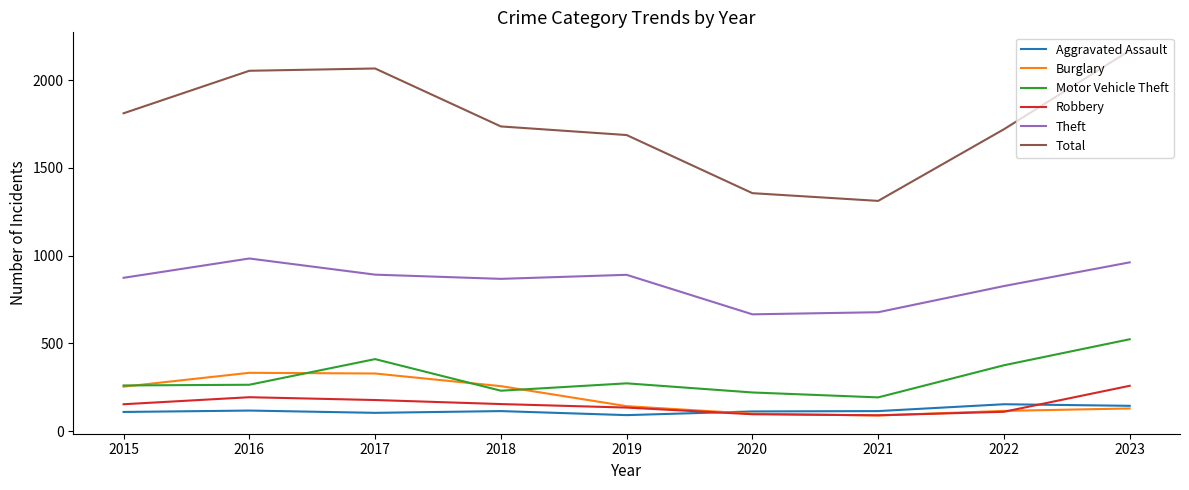

True or false: Burglary has a value of 130 at 2023.

True